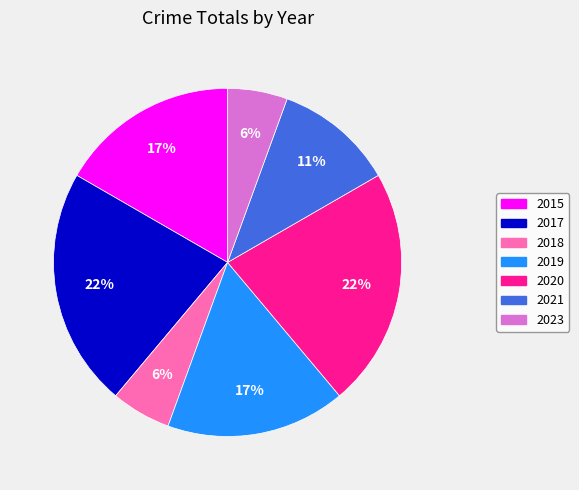

What percentage is the 2017 slice, to the nearest percent?

22%